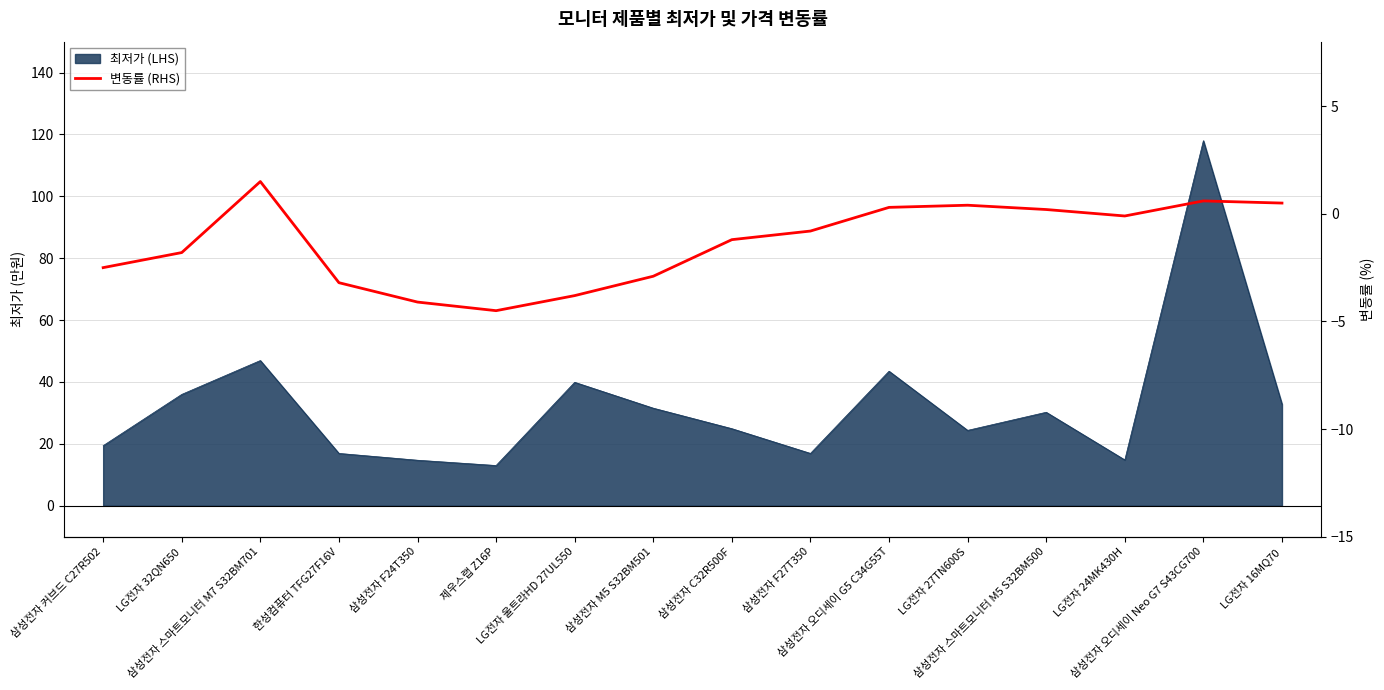

True or false: the data shows -0.8 at 삼성전자 F27T350.

True